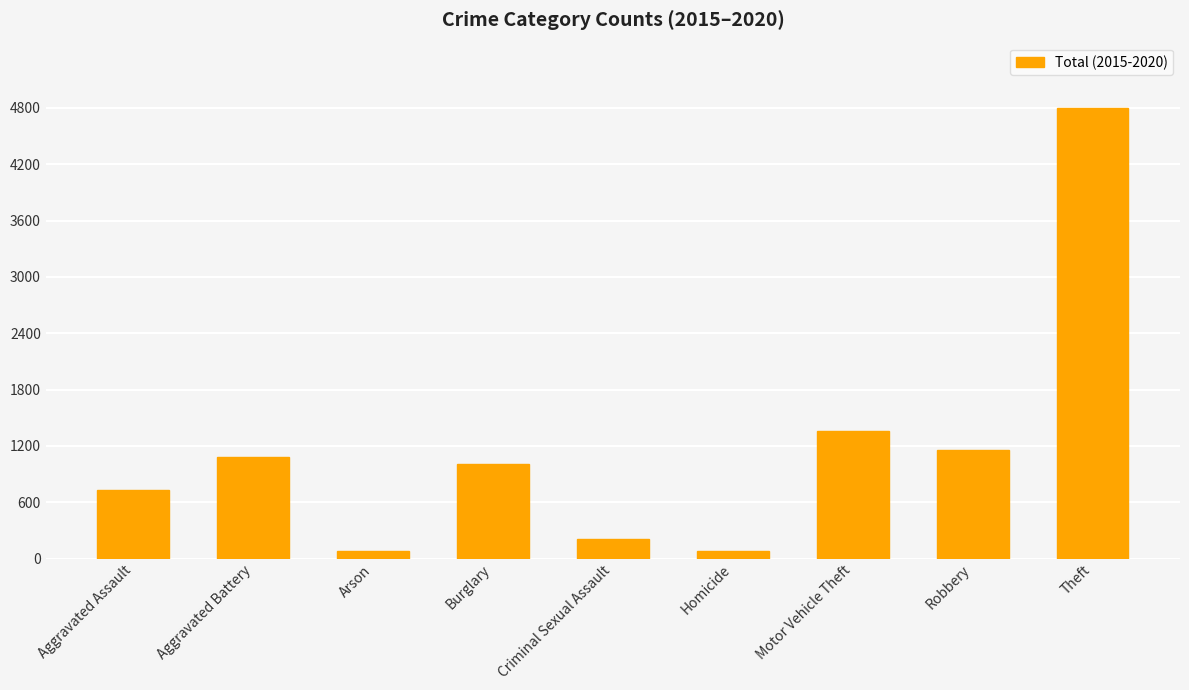

Which label corresponds to the largest value in the chart?

Theft